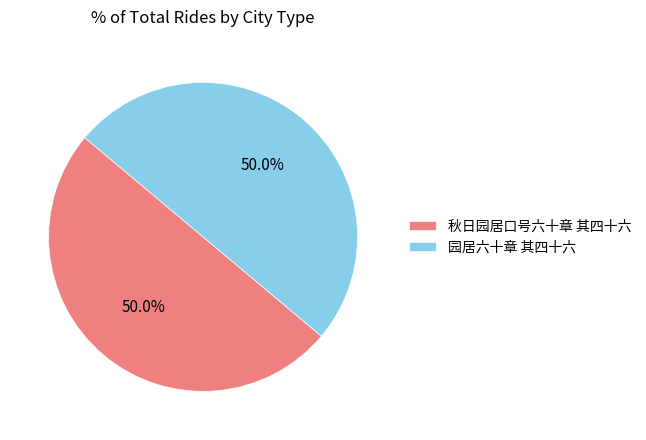

Is it true that 园居六十章 其四十六 is 61% of the pie?

False